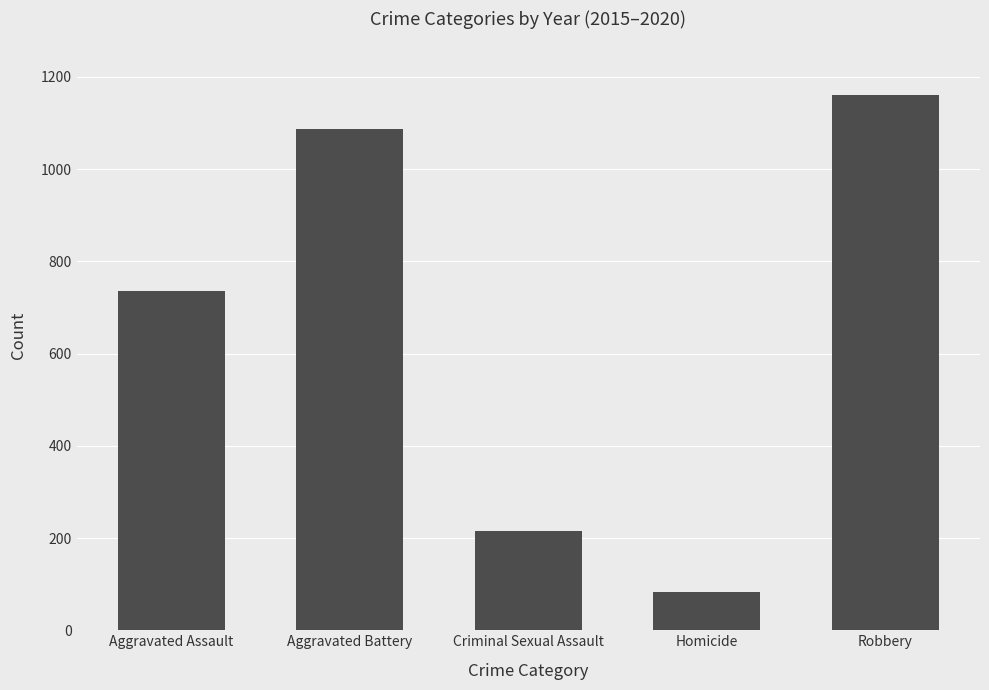

What is the sum of all values?

3280